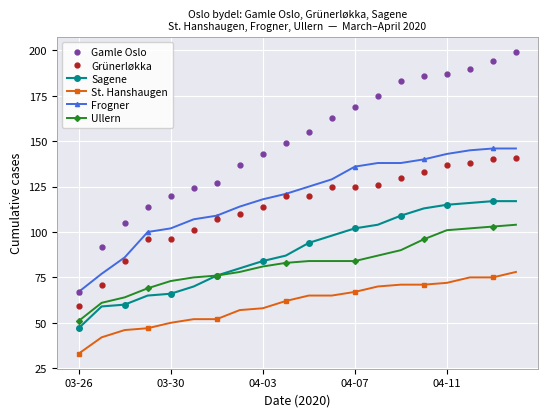

What is the value of the Grünerløkka point at the 9th from the left?

114